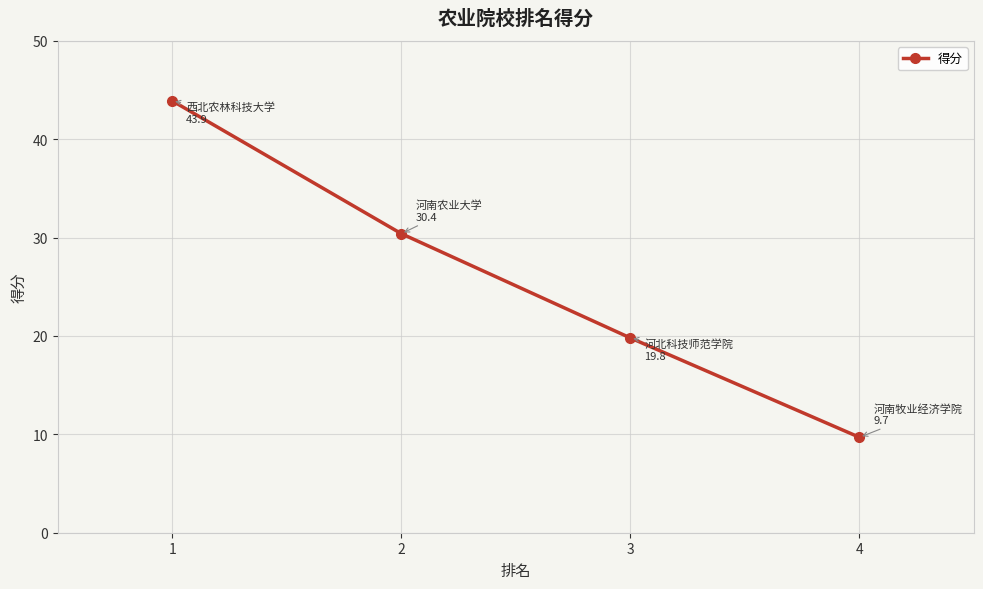

What is the value of the 2nd point from the left?

30.4